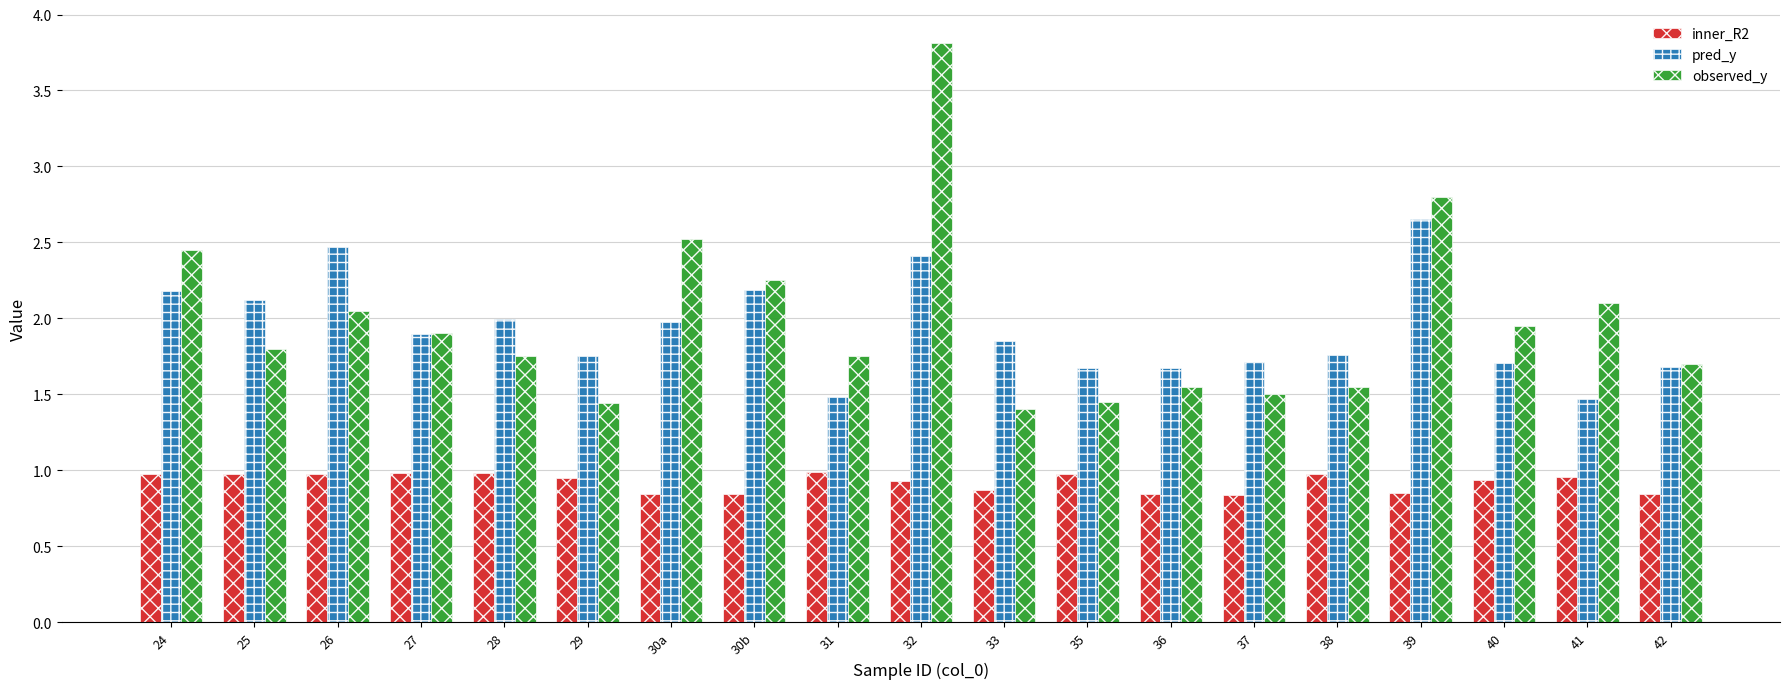

List the series in order of their peak value, highest first.

observed_y, pred_y, inner_R2